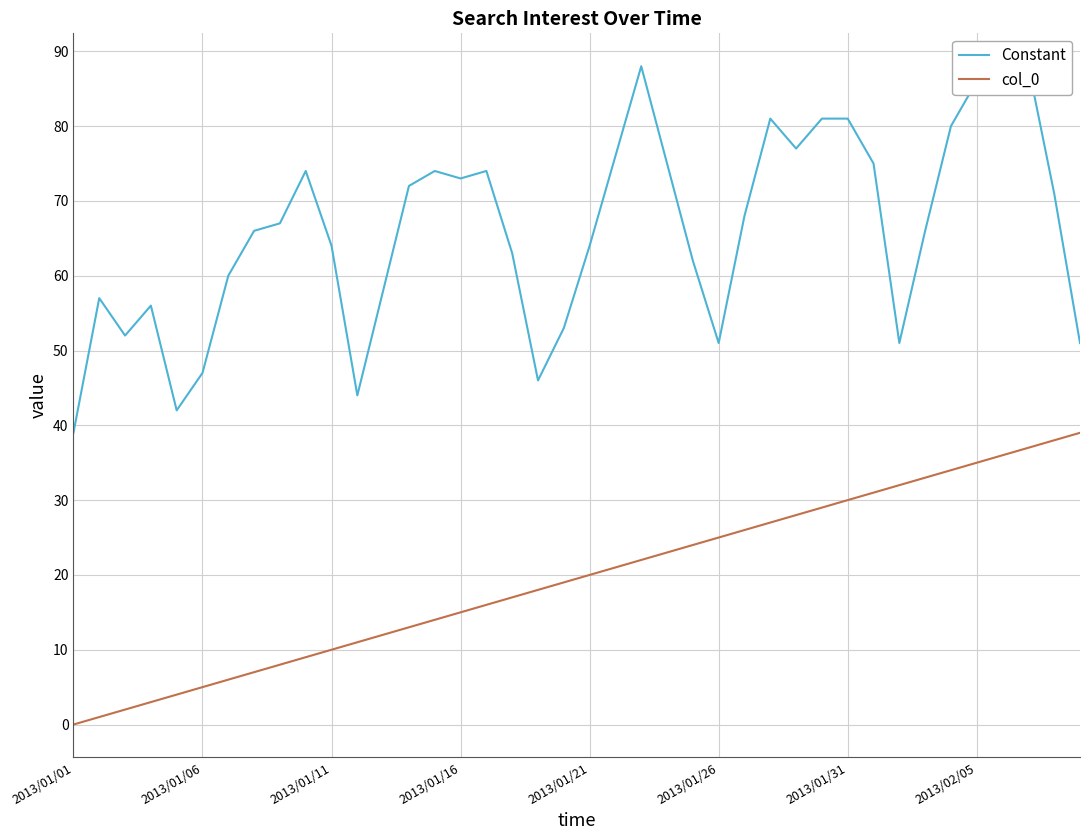

True or false: Constant has a value of 76 at 21.

True